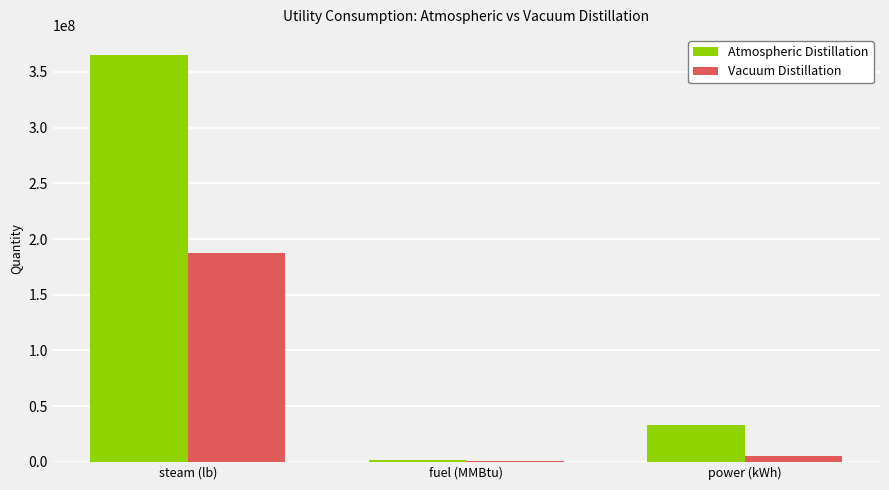

True or false: Atmospheric Distillation has a value of 32850000.0 at power (kWh).

True